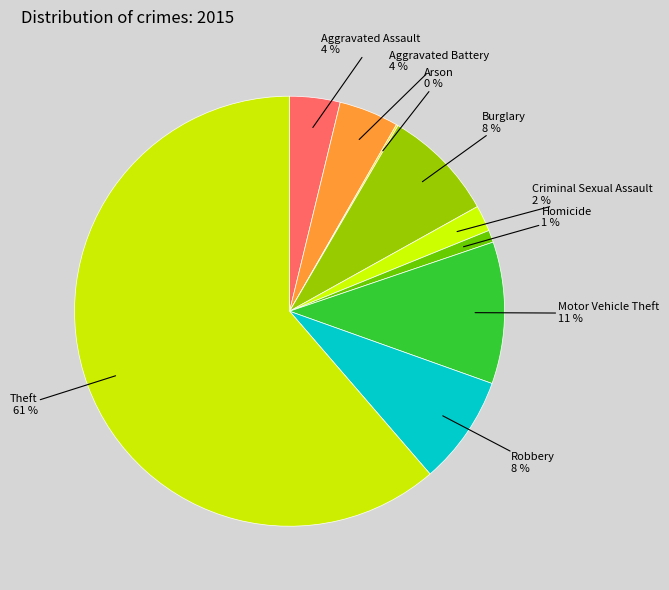

Which category has the biggest portion of the pie?

Theft